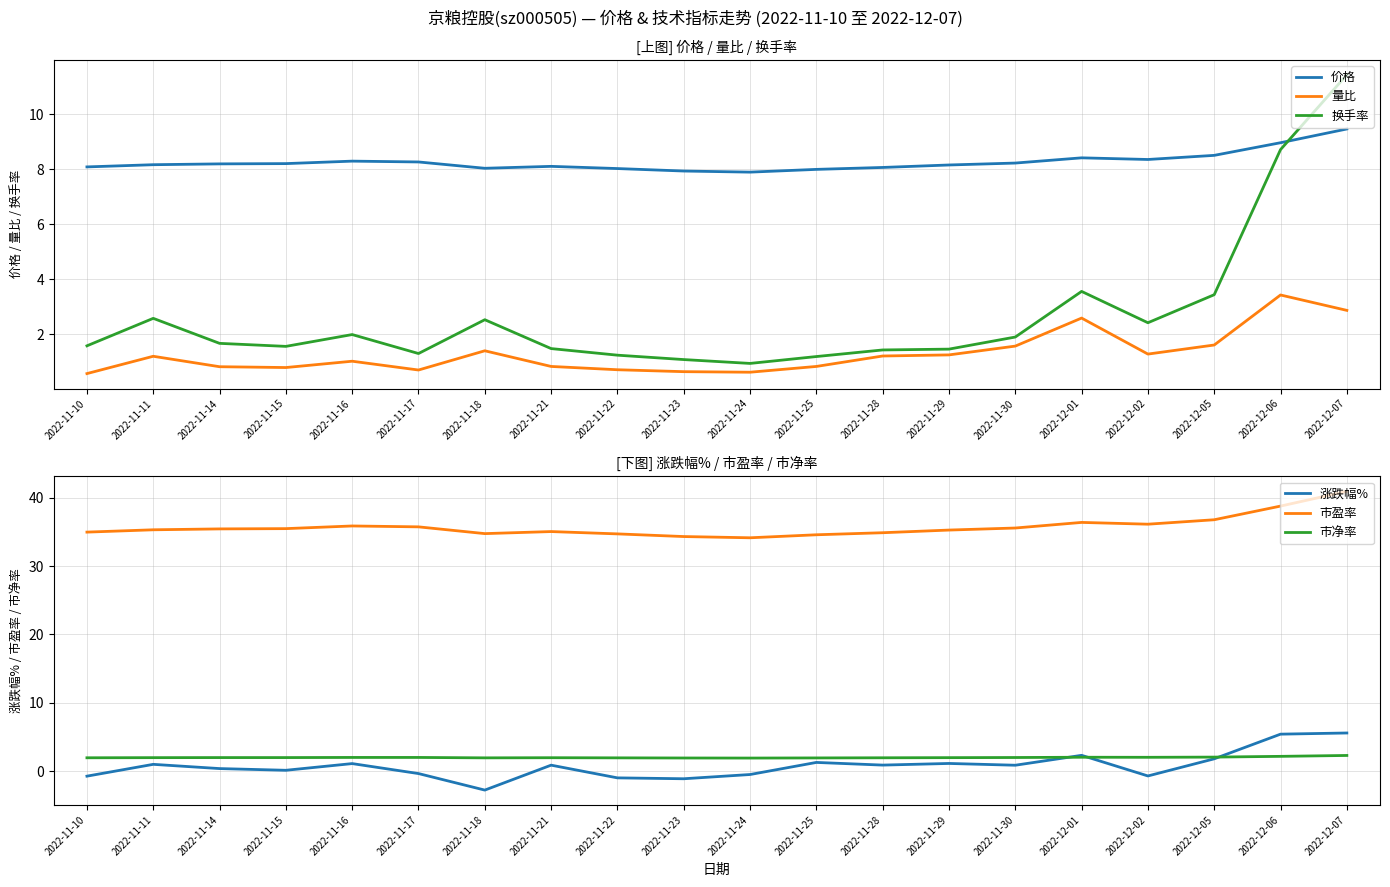

How many categories are shown in the chart?

20